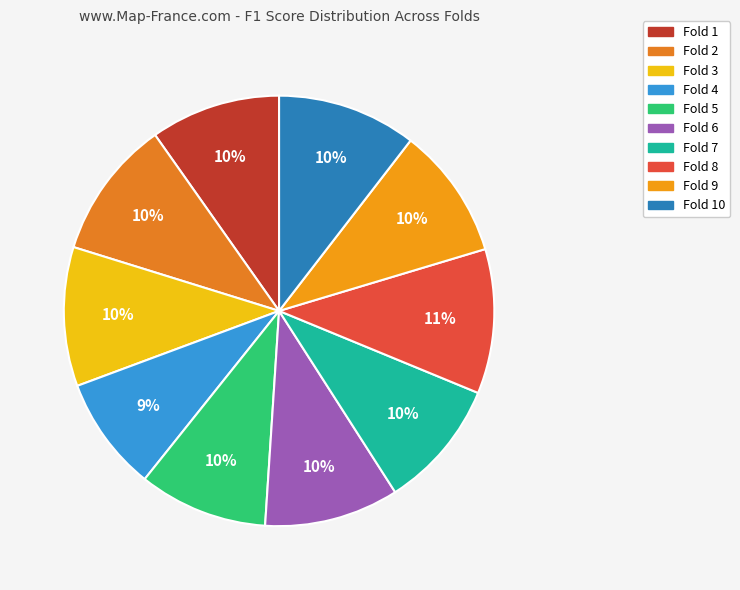

Does Fold 4 account for over 50% of the chart?

No